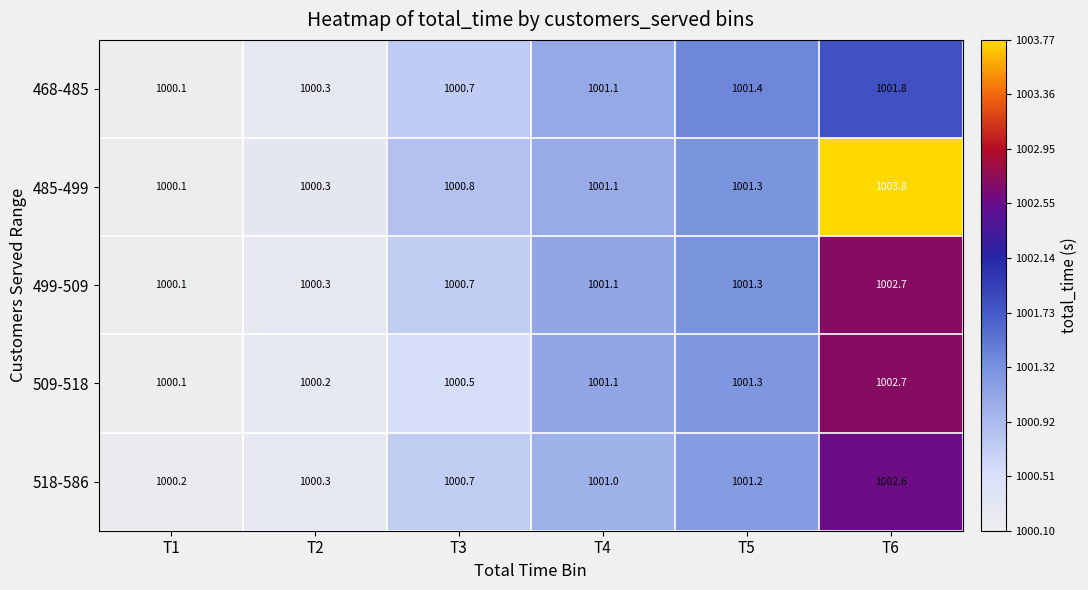

What is the difference between the maximum and minimum values in the 485-499 series?

3.7